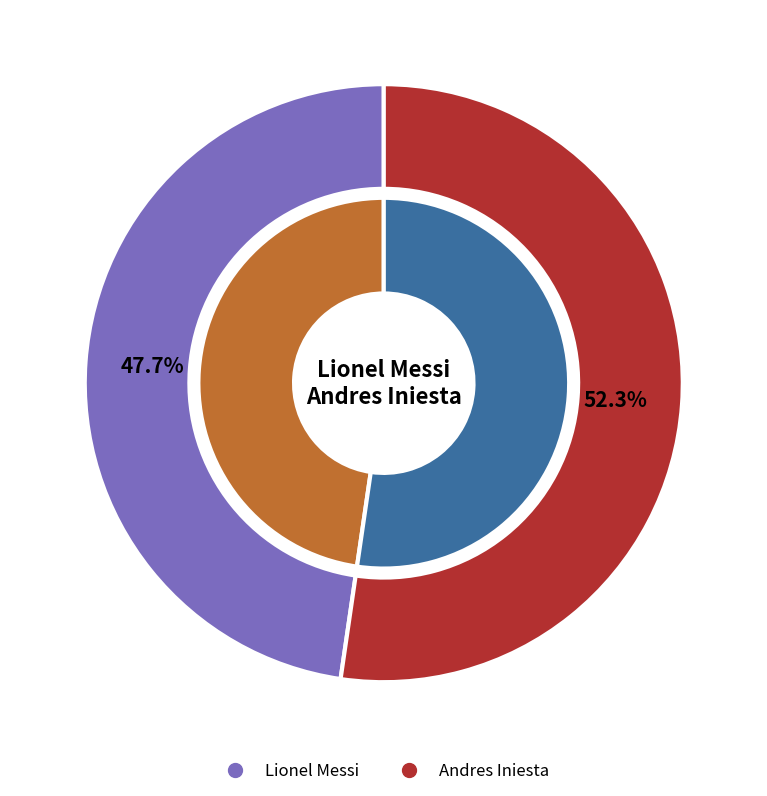

To the nearest percent, what is the combined percentage of Andres Iniesta and Lionel Messi?

100%